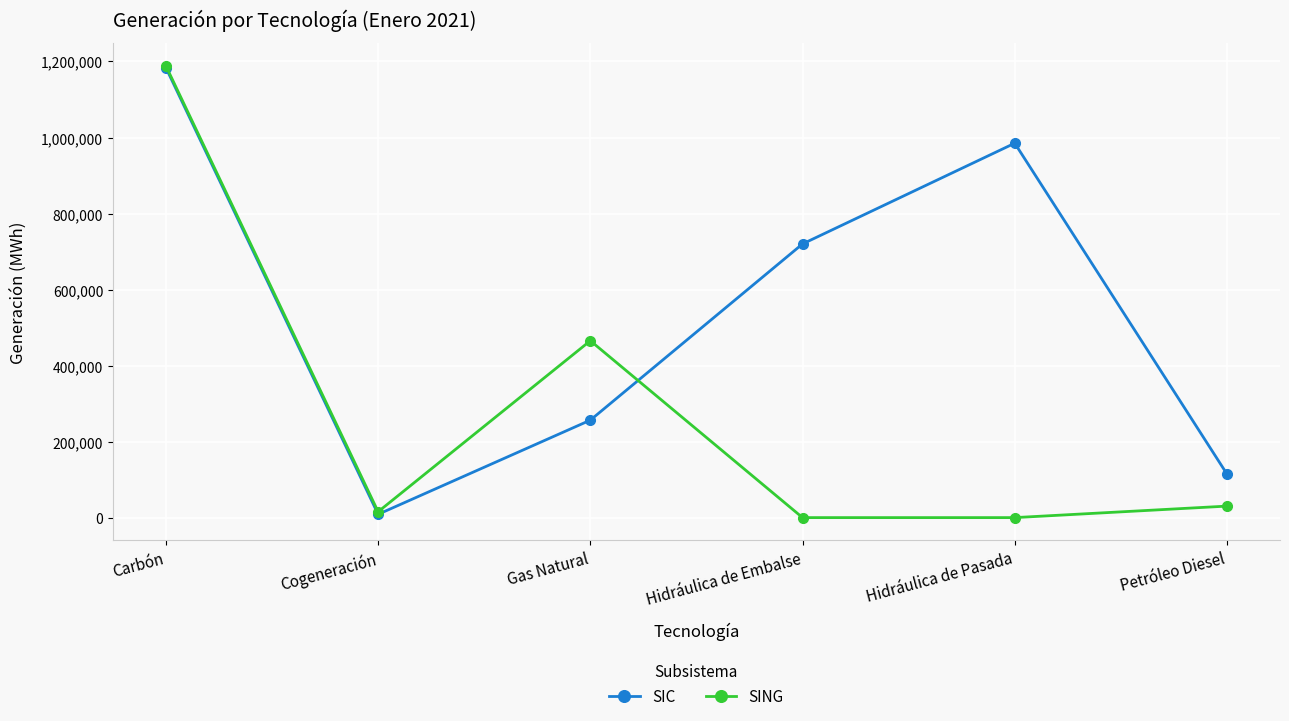

Which series has the largest total across all categories?

SIC